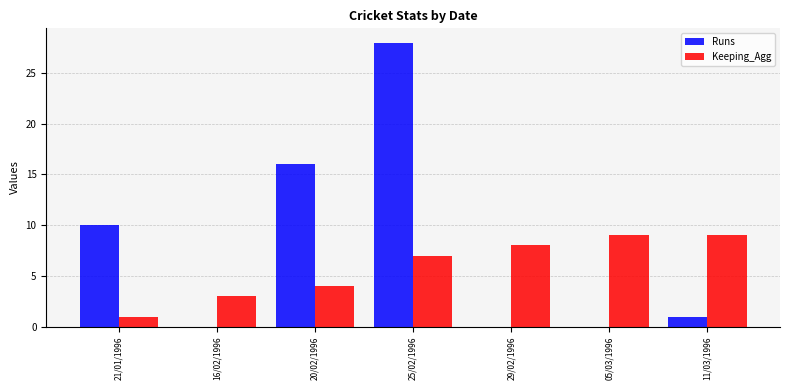

Count the number of data series in this chart.

2